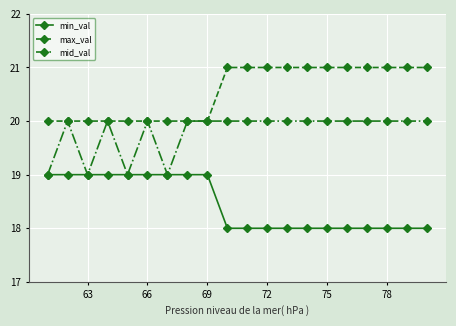

True or false: min_val and max_val intersect in this chart.

False